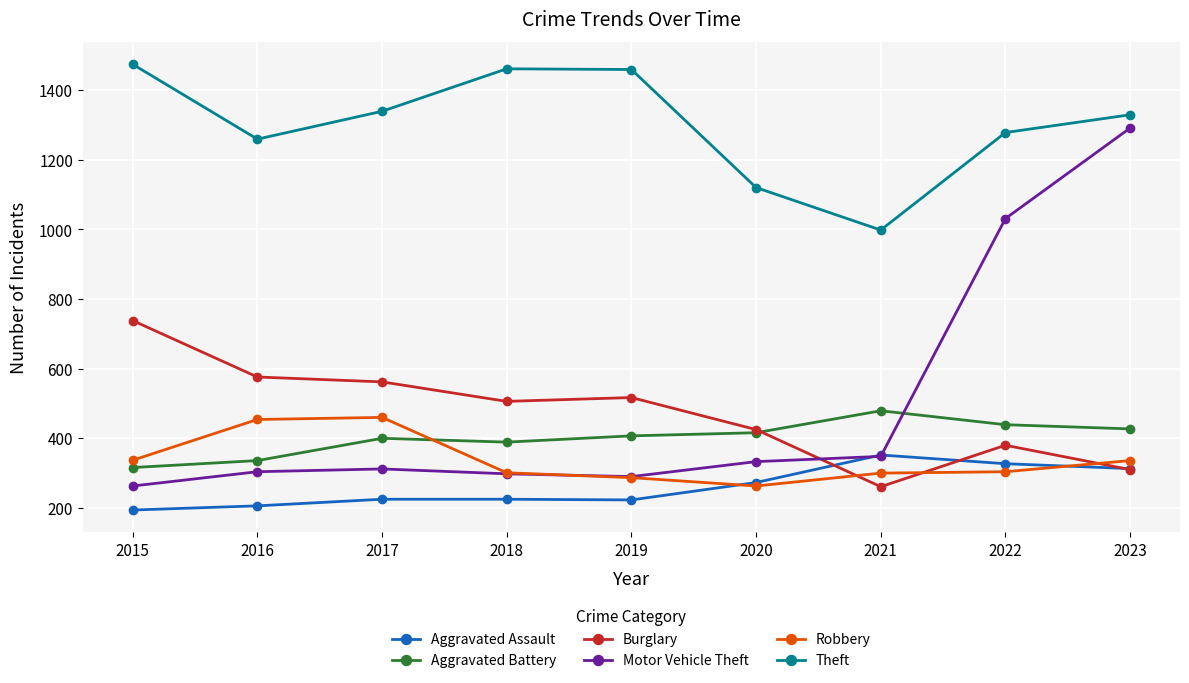

What is the spread (max minus min) of values at 2017?

1114